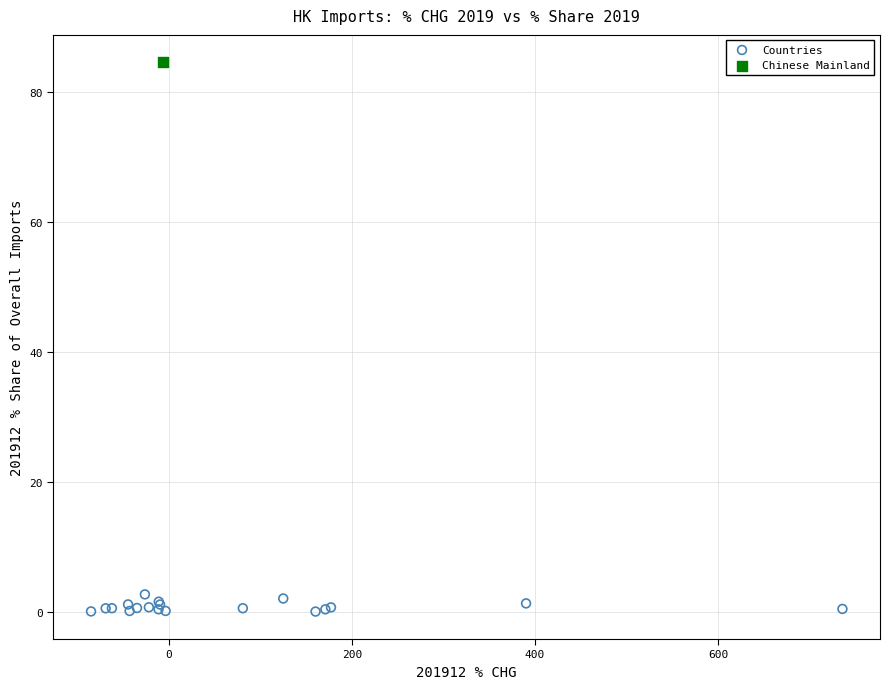

What are all the series names shown in the legend?

Countries, Chinese Mainland